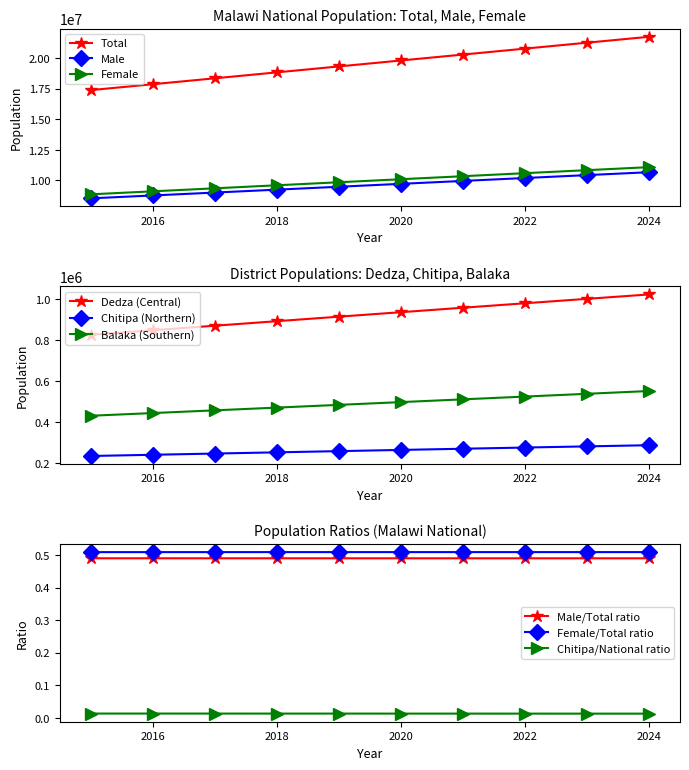

Is the value of CENTRAL_BTOTL at 2018 greater than the value of MALAWI_FTOTL at 2022?

No